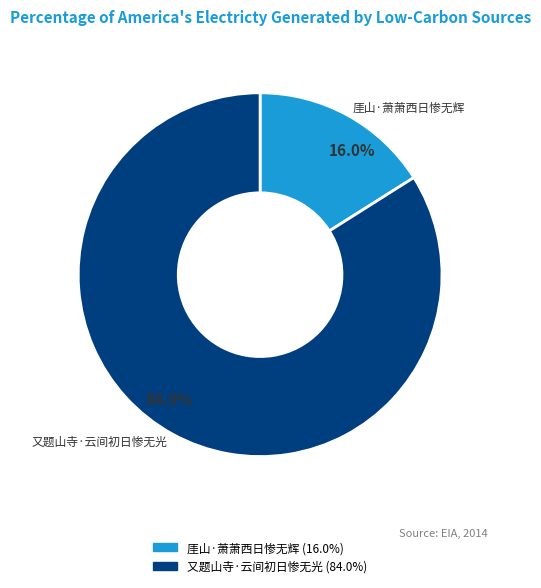

Rank the categories by value from highest to lowest.

又题山寺·云间初日惨无光, 厓山·萧萧西日惨无辉